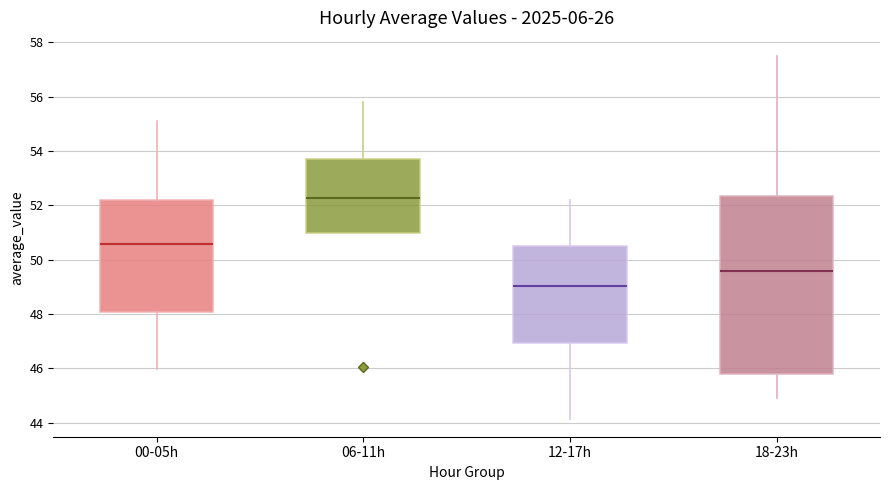

Where does the lower whisker of the box for 00-05h end on the y-axis? The values are not printed on the chart, so give them approximately, as read against the axis.

46.0